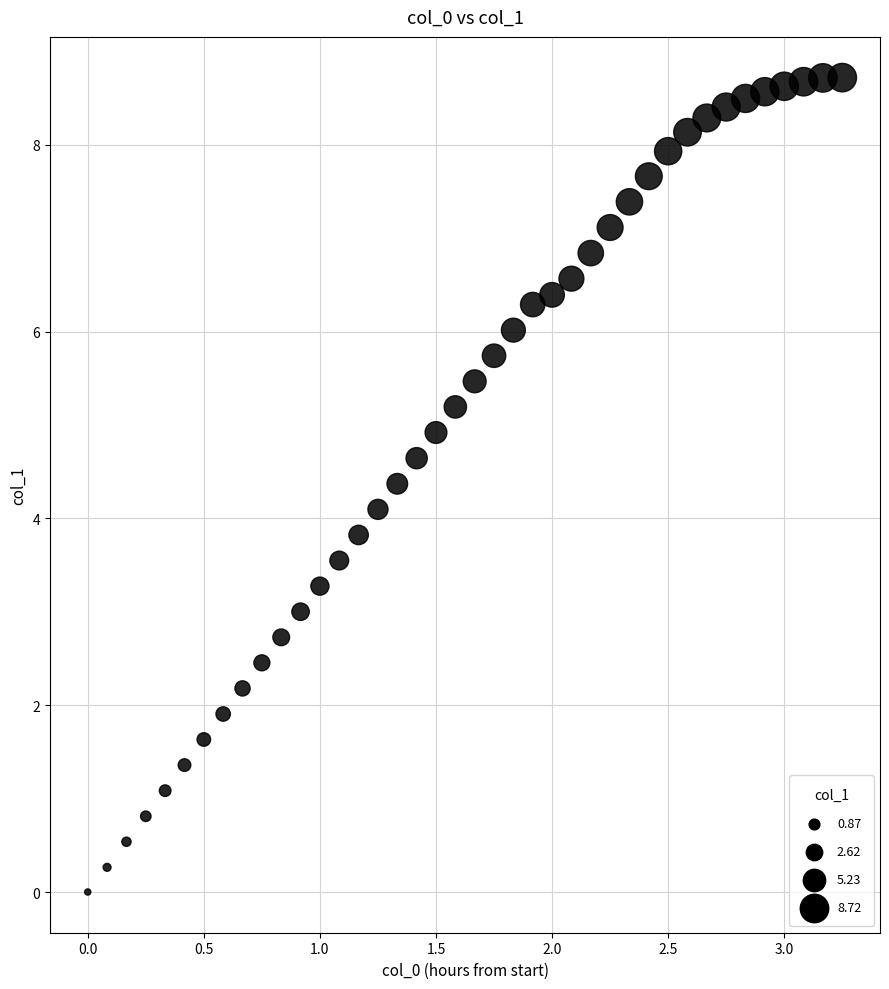

What is the range of Y values (max minus min)?

8.7